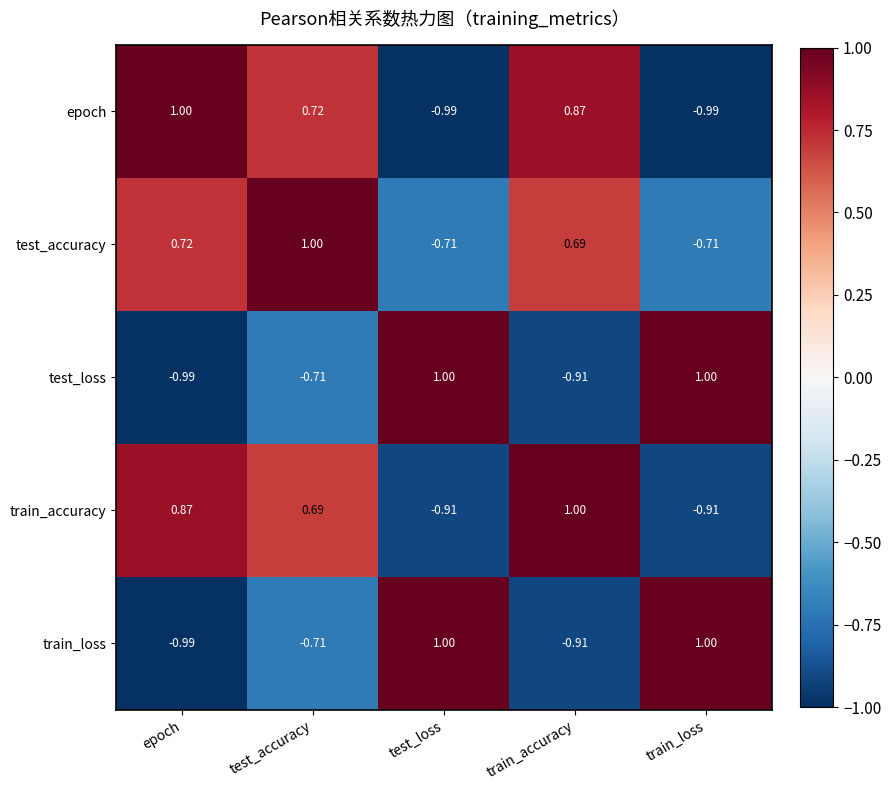

What is the total value across all series at test_loss?

-0.6